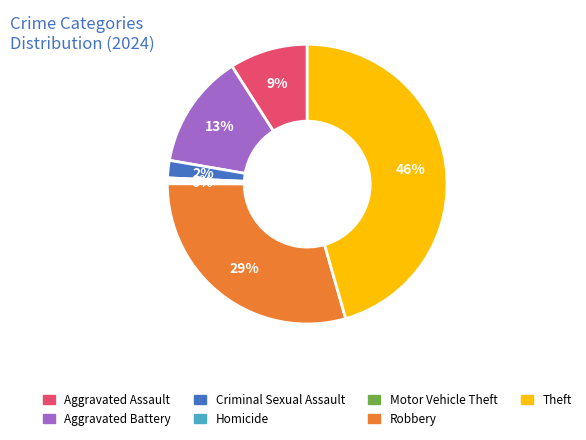

Is there a majority slice in this chart?

No